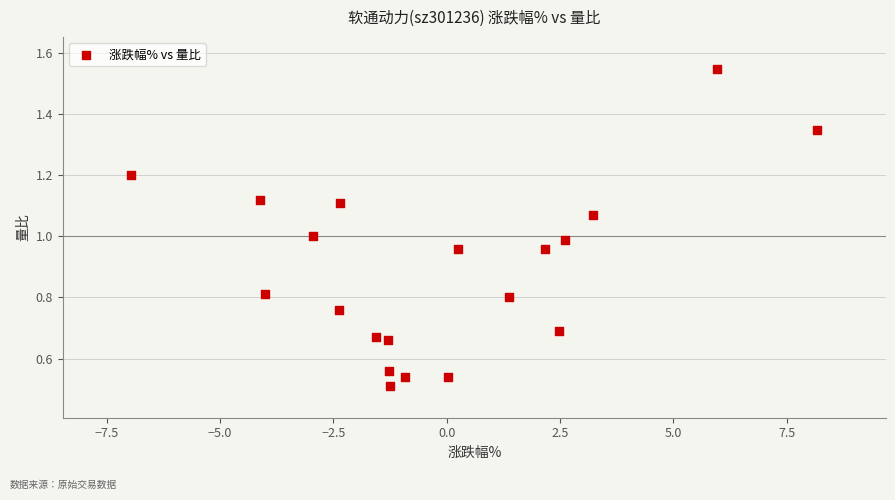

What is the range of X values (max minus min)?

15.1